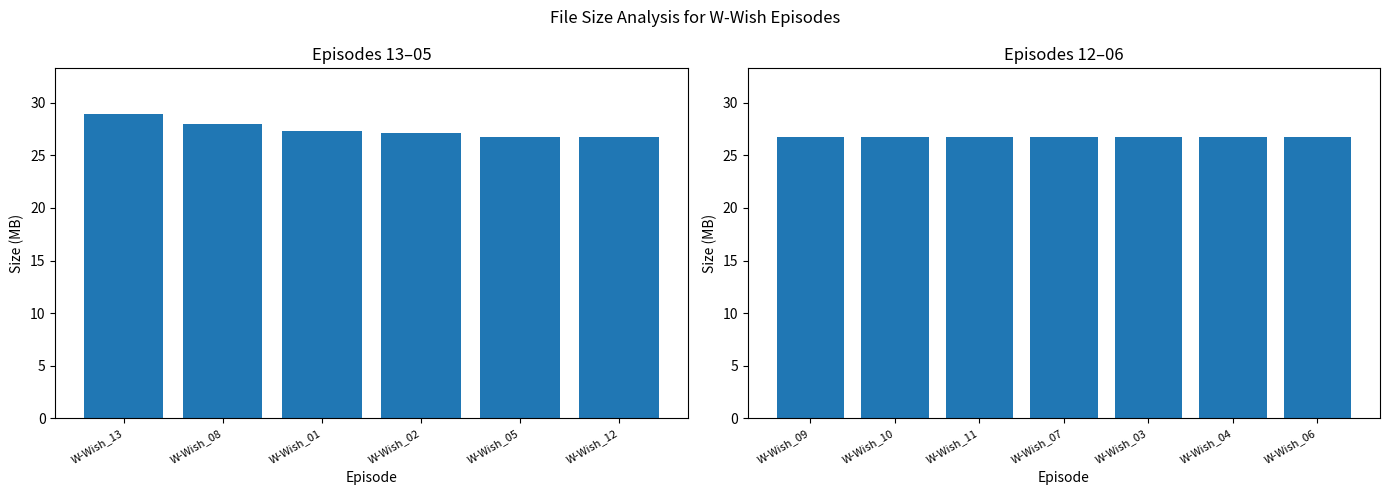

Reading right to left, transcribe all the data shown in this chart.

W-Wish_06=26.7	W-Wish_04=26.7	W-Wish_03=26.8	W-Wish_07=26.8	W-Wish_11=26.8	W-Wish_10=26.8	W-Wish_09=26.8	W-Wish_12=26.8	W-Wish_05=26.8	W-Wish_02=27.1	W-Wish_01=27.4	W-Wish_08=28.0	W-Wish_13=28.9